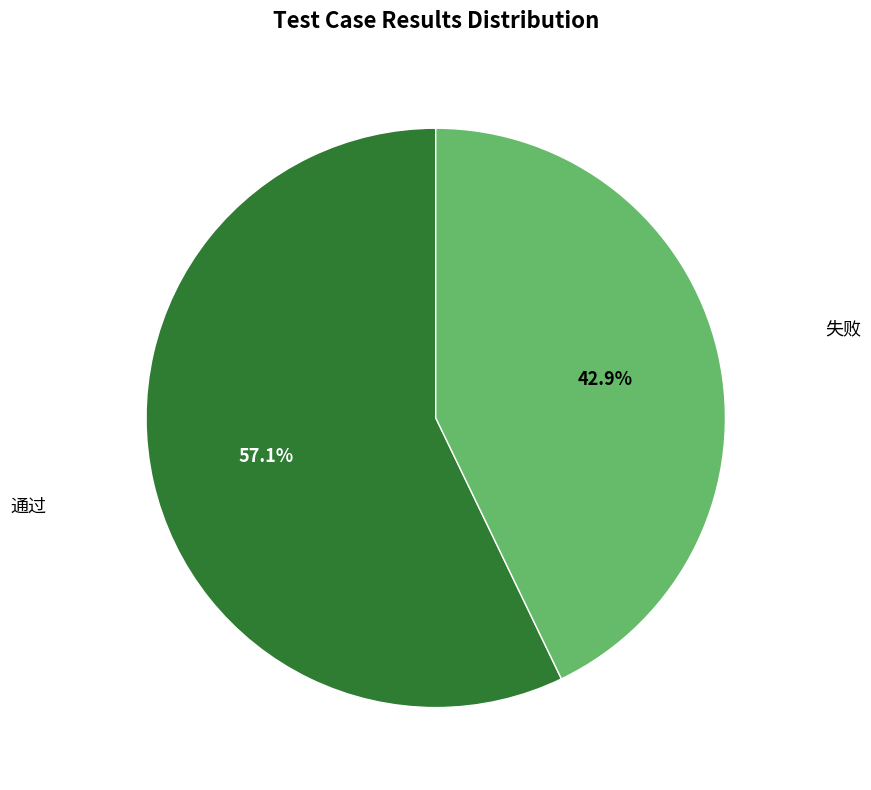

What is the largest slice in the pie chart?

通过